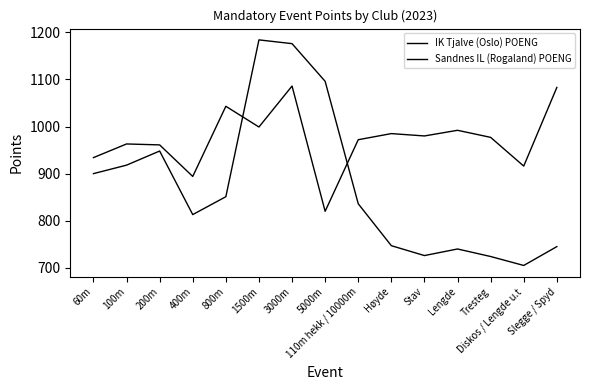

What is the maximum value for Sandnes IL (Rogaland) POENG?

1184